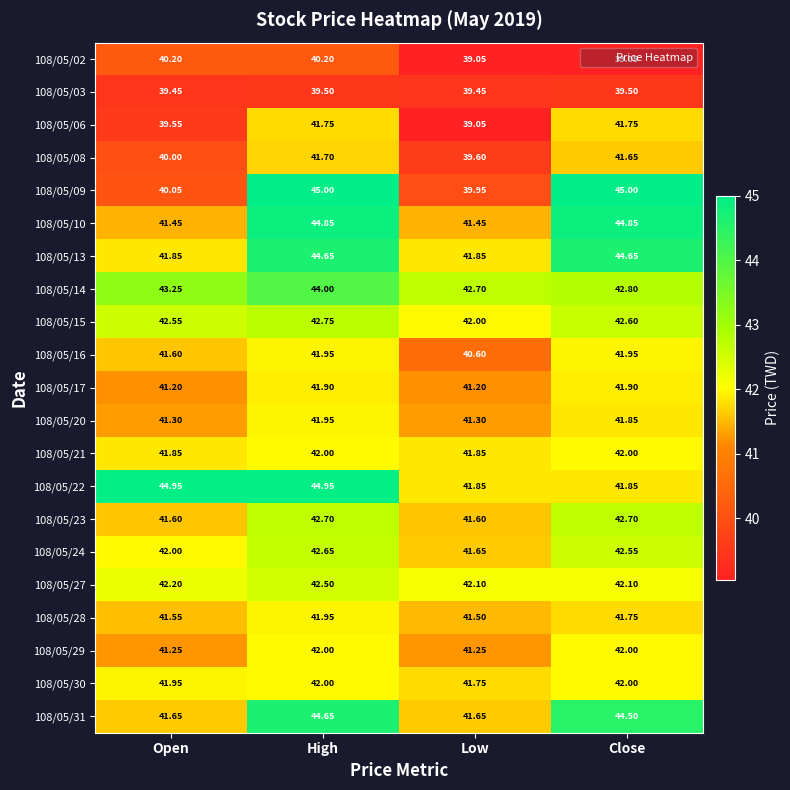

Is the value of 108/05/22 at High greater than the value of 108/05/28 at Low?

Yes